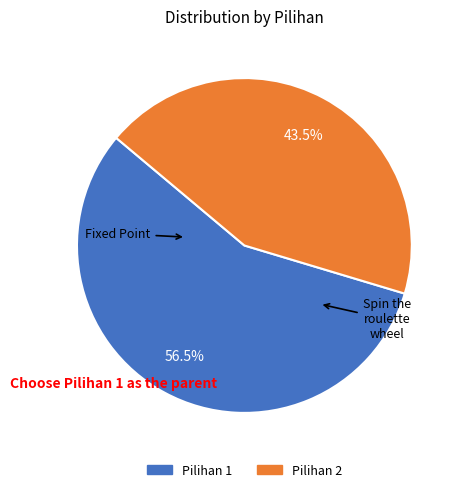

What is the ratio of the value at Pilihan 2 to the value at Pilihan 1?

0.8